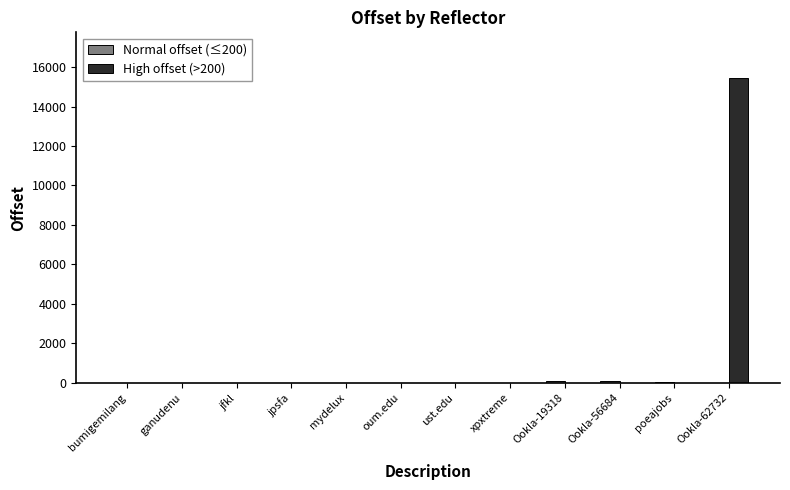

What is the greatest value displayed?

15445